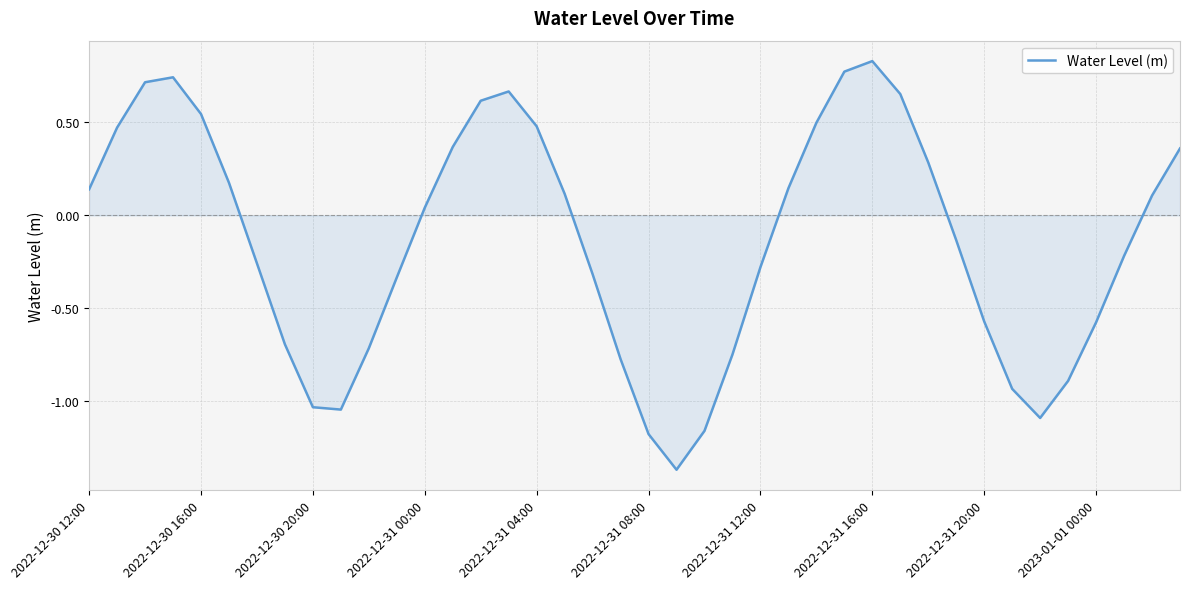

What is the difference between the maximum and minimum values?

2.2